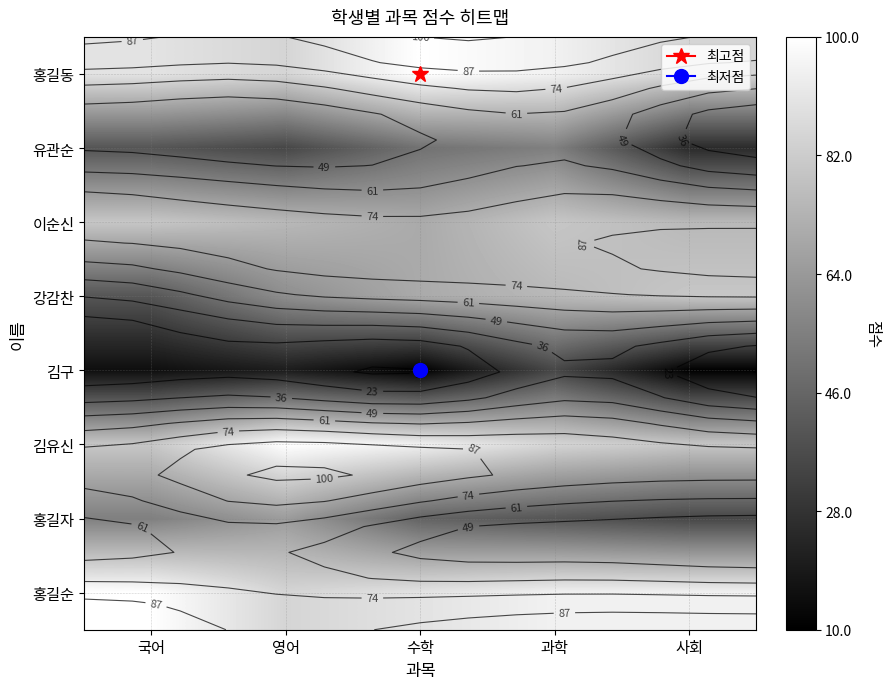

At 수학, list the series in order from largest to smallest.

홍길동, 김유신, 홍길순, 이순신, 강감찬, 유관순, 홍길자, 김구